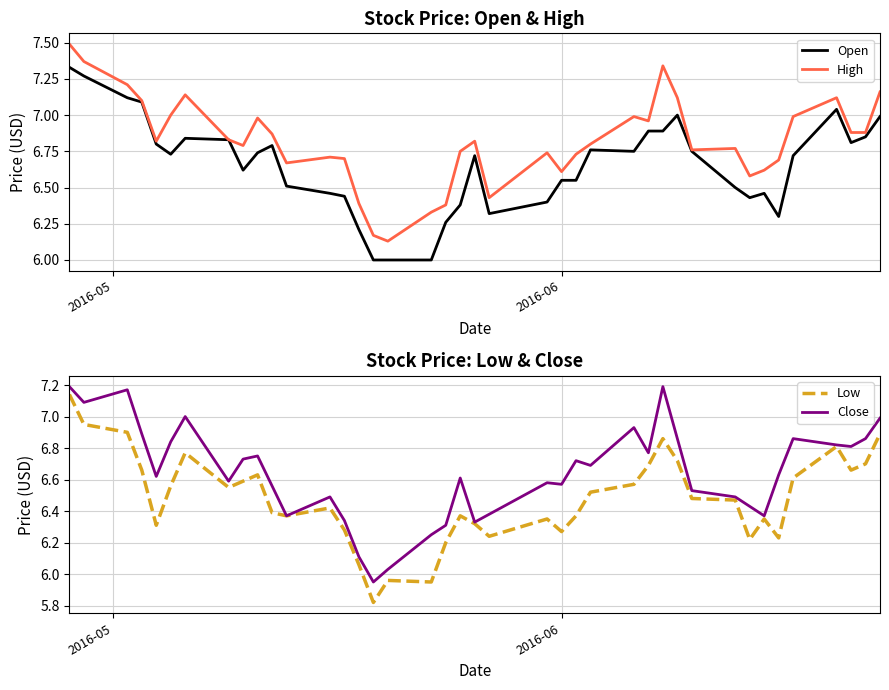

What is the maximum value for High?

7.5